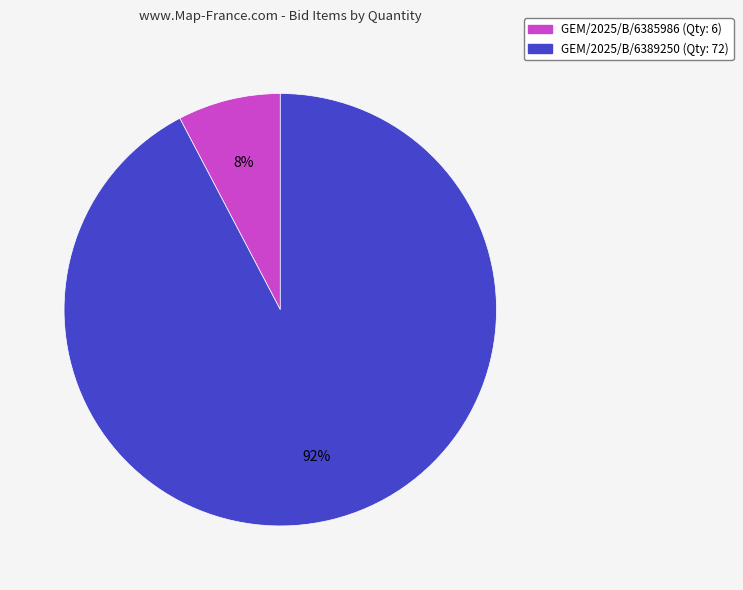

What percentage is the GEM/2025/B/6389250 slice, to the nearest percent?

92%